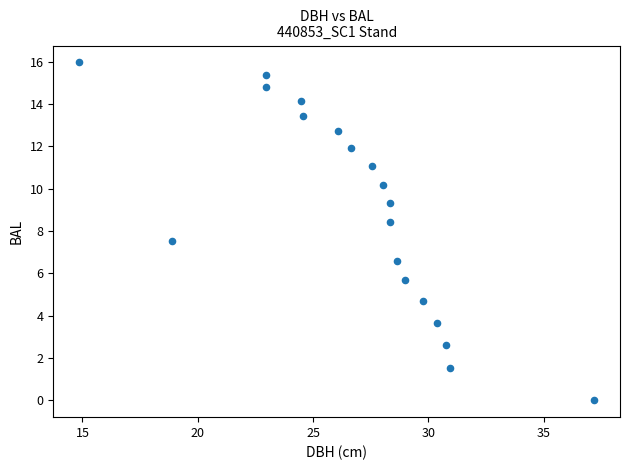

What is the range of X values (max minus min)?

22.4